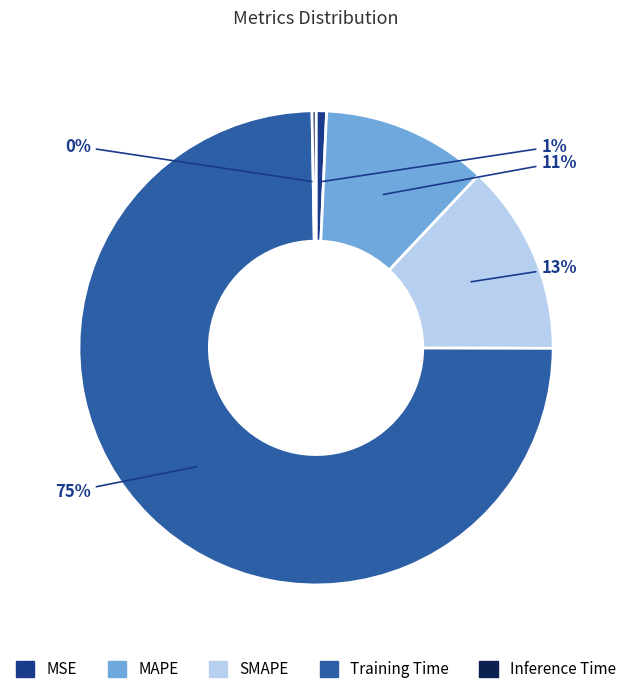

Is it true that SMAPE is 25% of the pie?

False